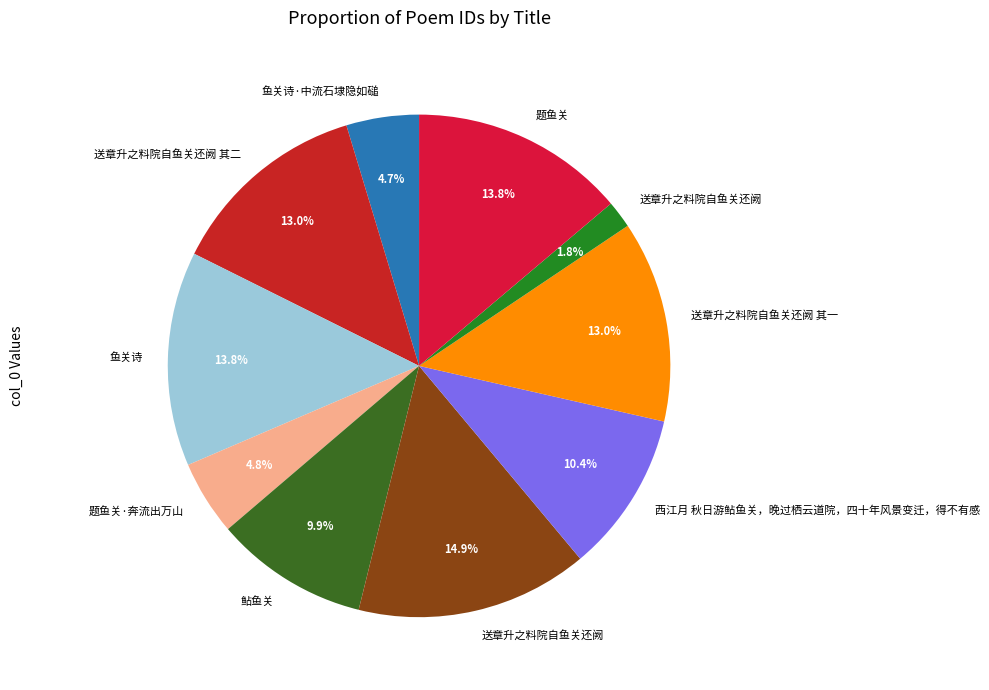

Count the number of slices in the pie.

10